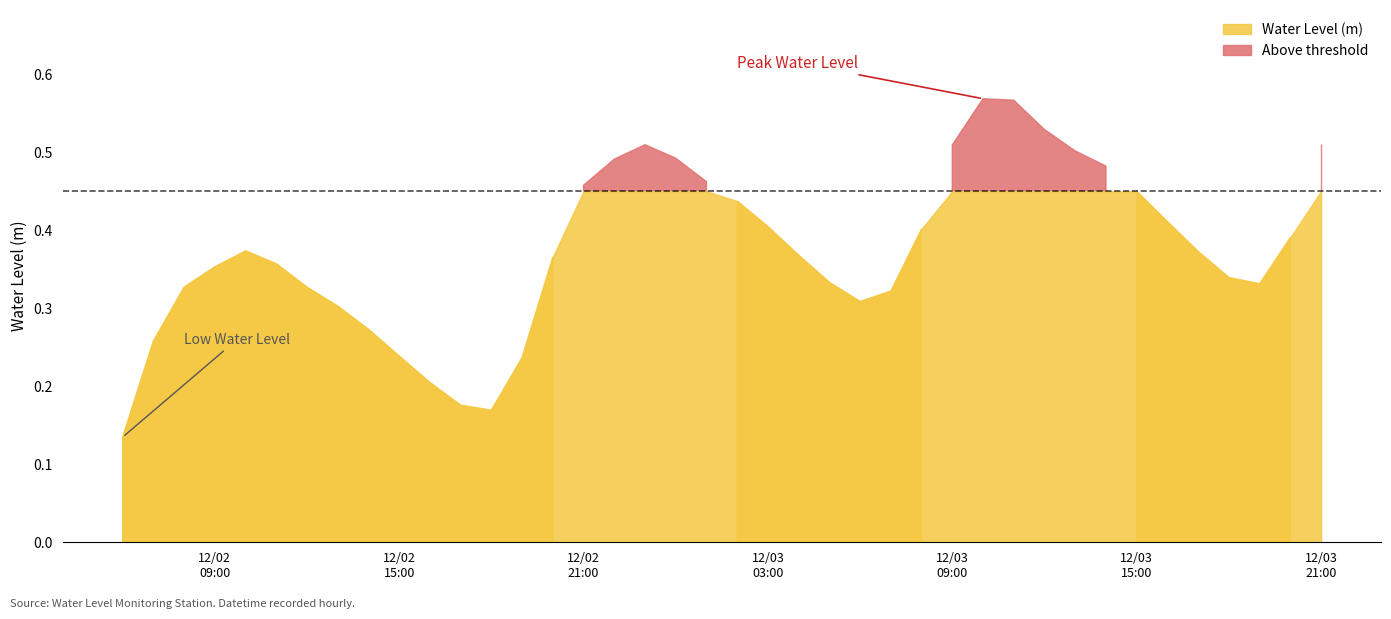

What is the difference between the maximum and second lowest values?

0.4